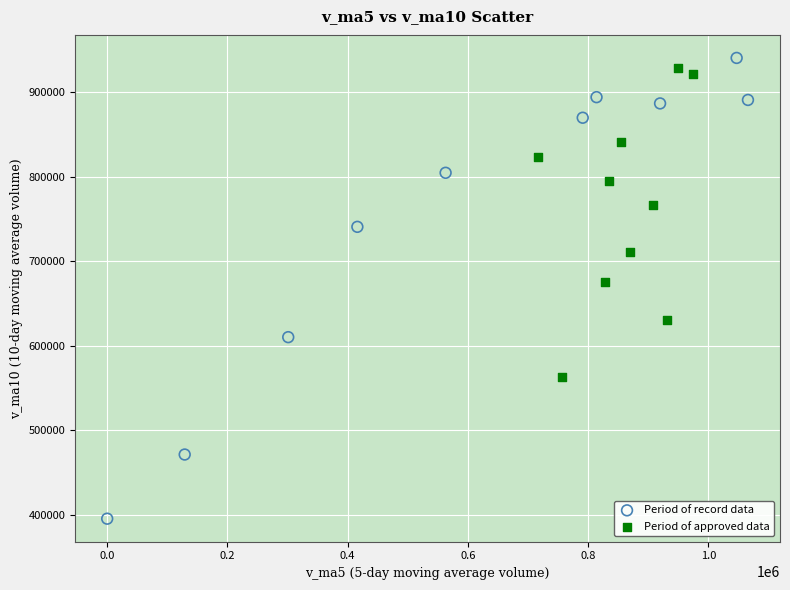

Which series has the widest spread of Y values?

Period of record data